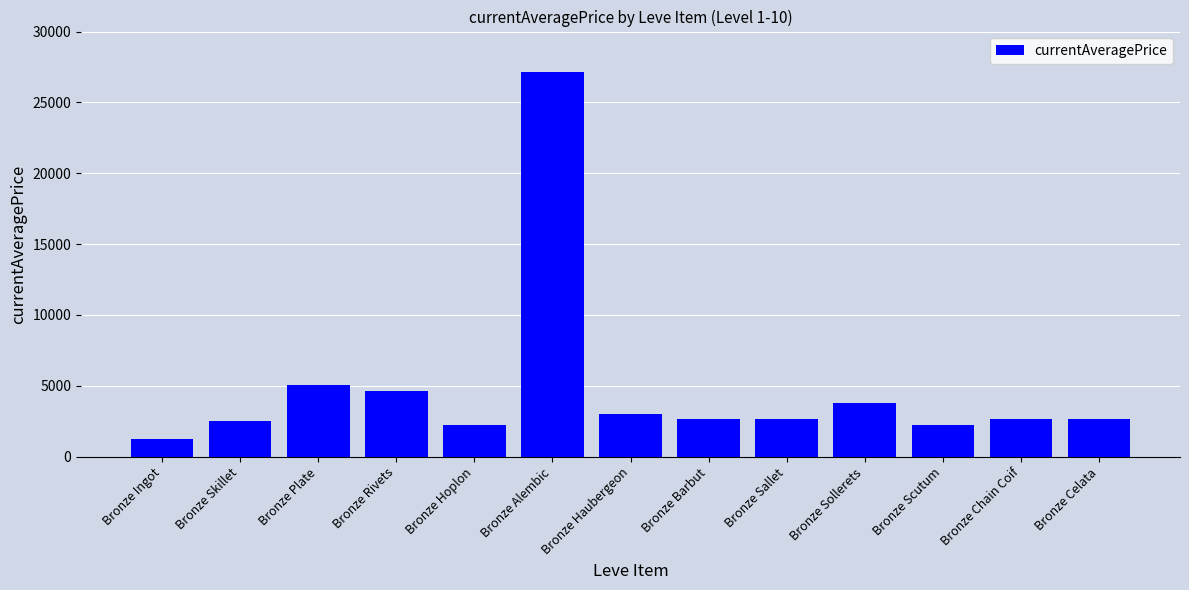

How many series are shown in this chart?

1